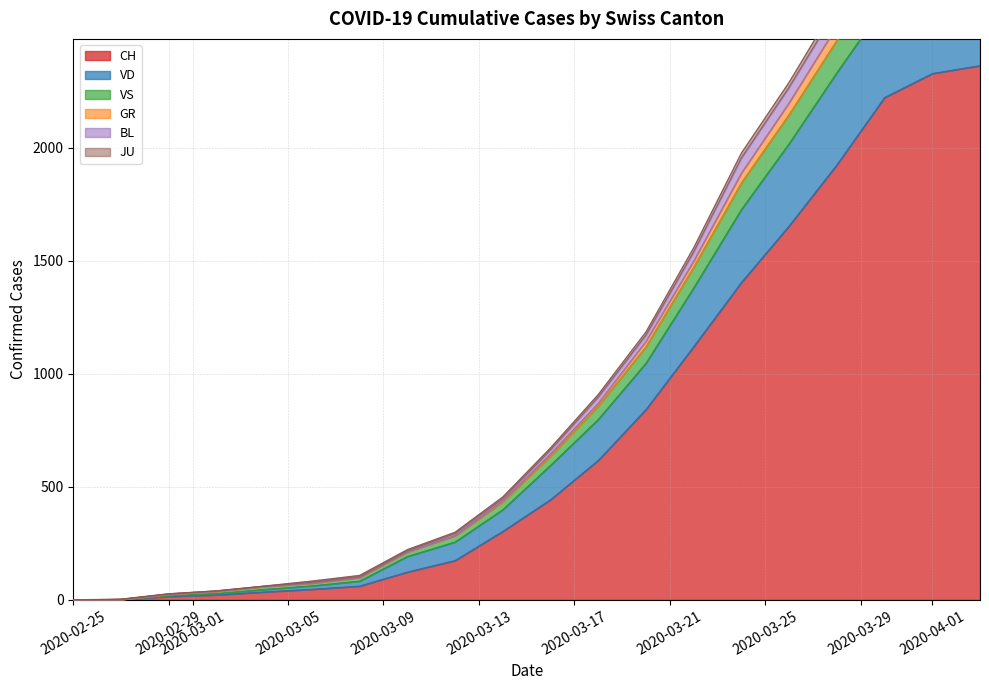

What is the maximum value for CH?

2363